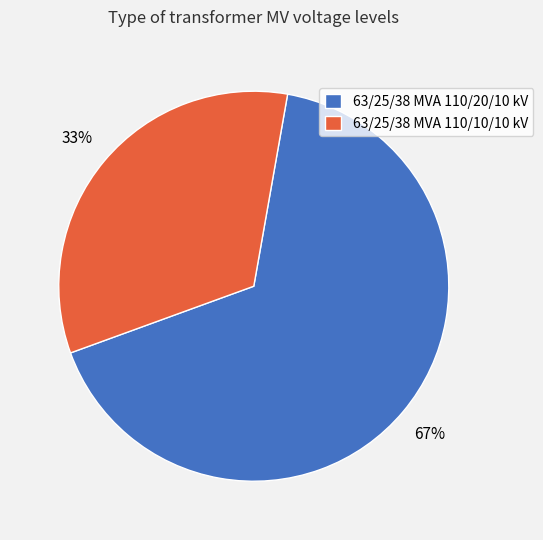

Which has a higher value, 63/25/38 MVA 110/20/10 kV or 63/25/38 MVA 110/10/10 kV?

63/25/38 MVA 110/20/10 kV